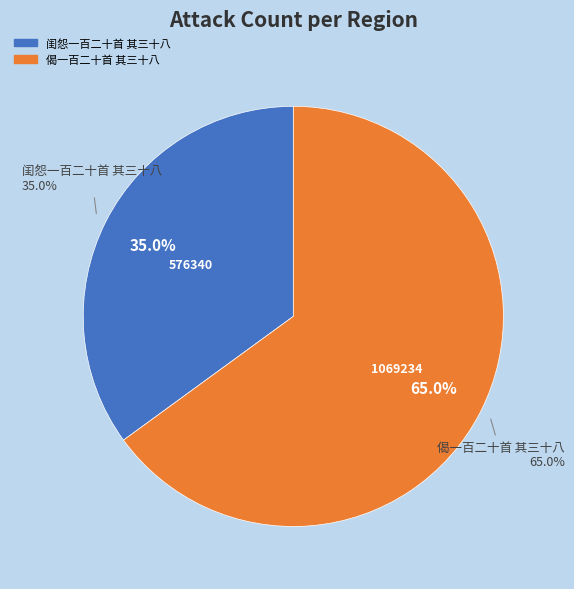

Between 偈一百二十首 其三十八 and 闺怨一百二十首 其三十八, which is larger?

偈一百二十首 其三十八